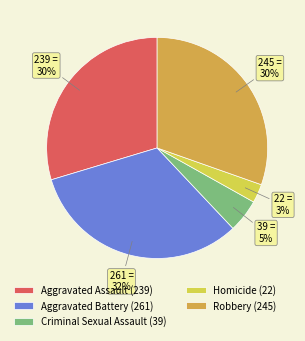

To the nearest percent, what is the average slice percentage?

20%